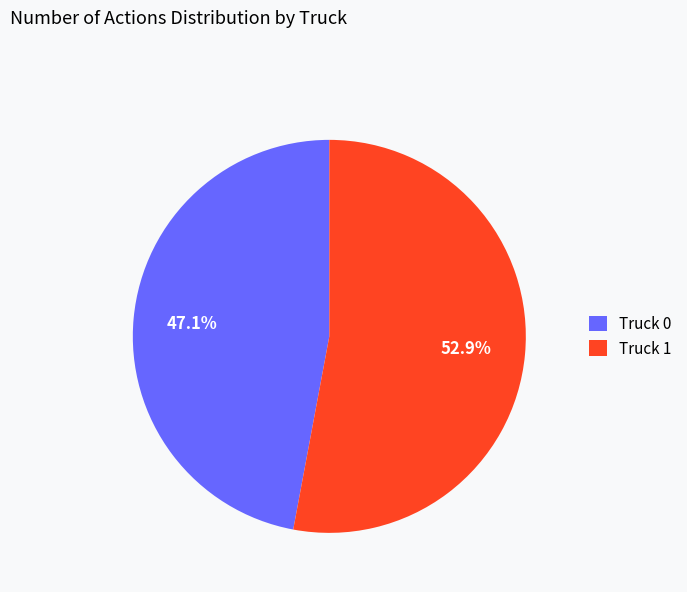

What is the majority slice?

Truck 1